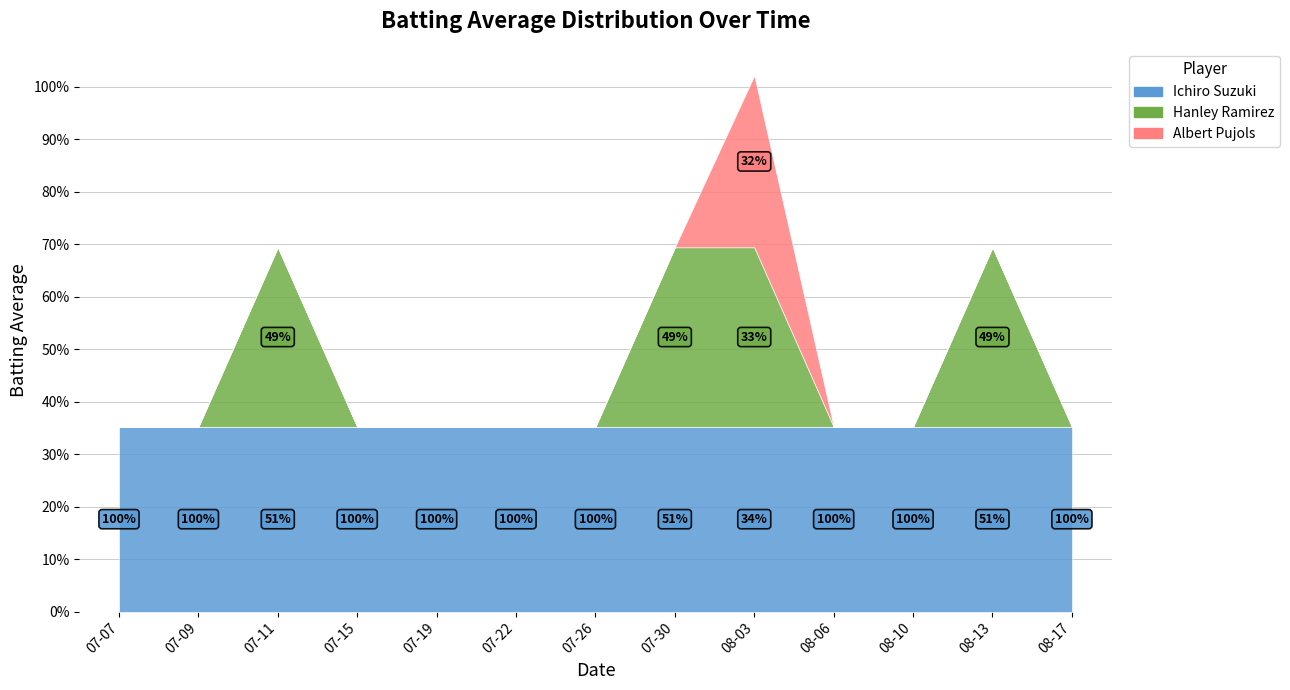

Count the number of categories in the chart.

13